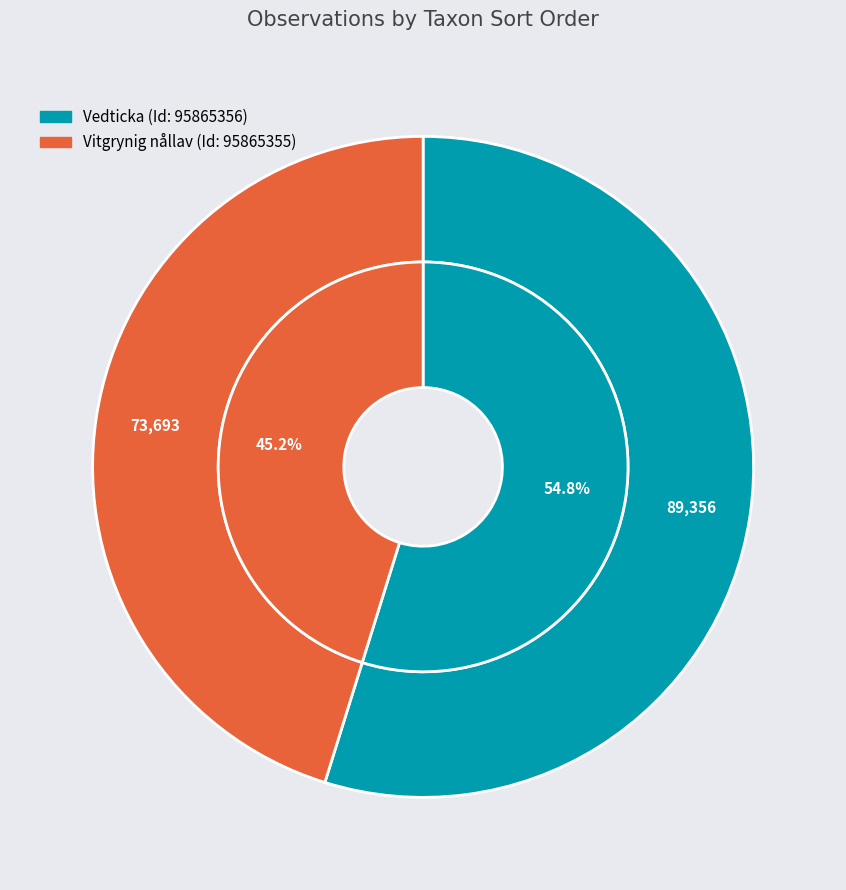

Combined, do 95865355 and 95865356 account for over 50%?

Yes